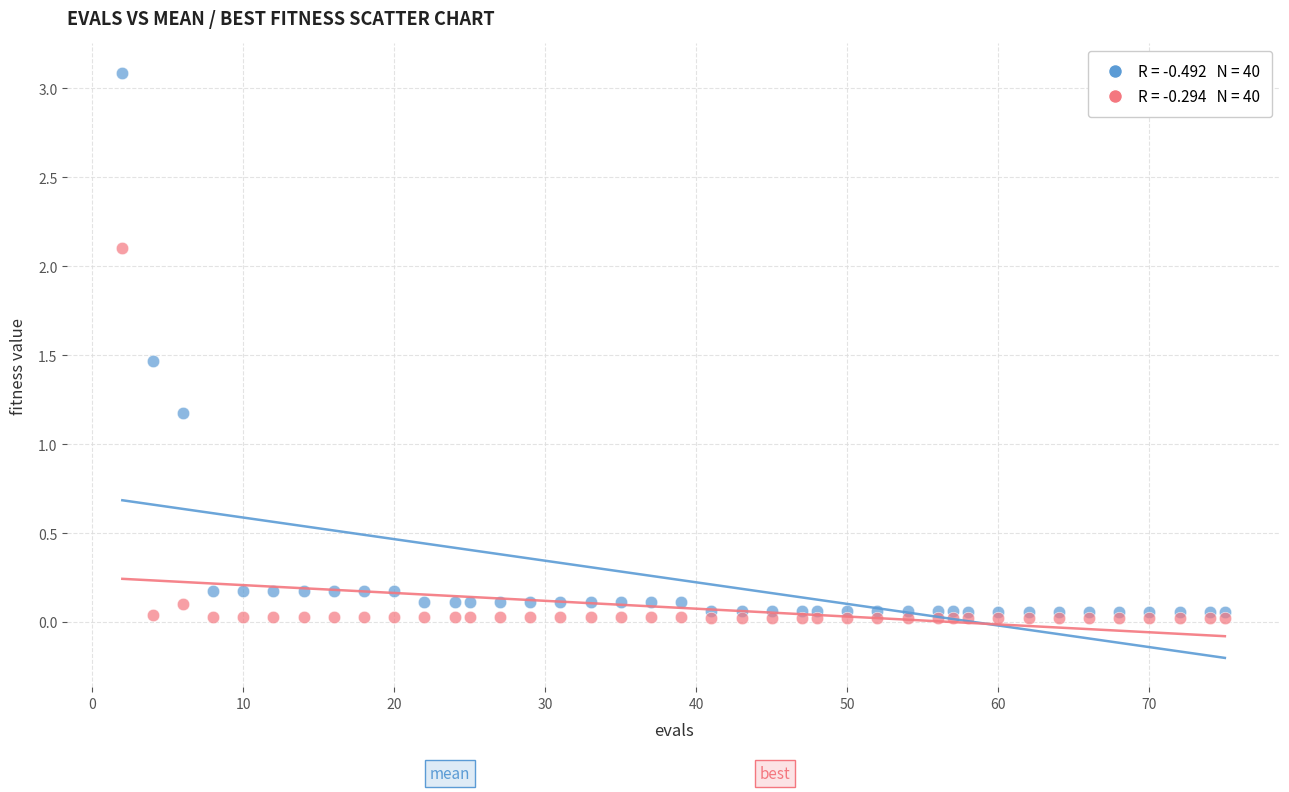

Across all series, what Y value is closest to 1?

1.2